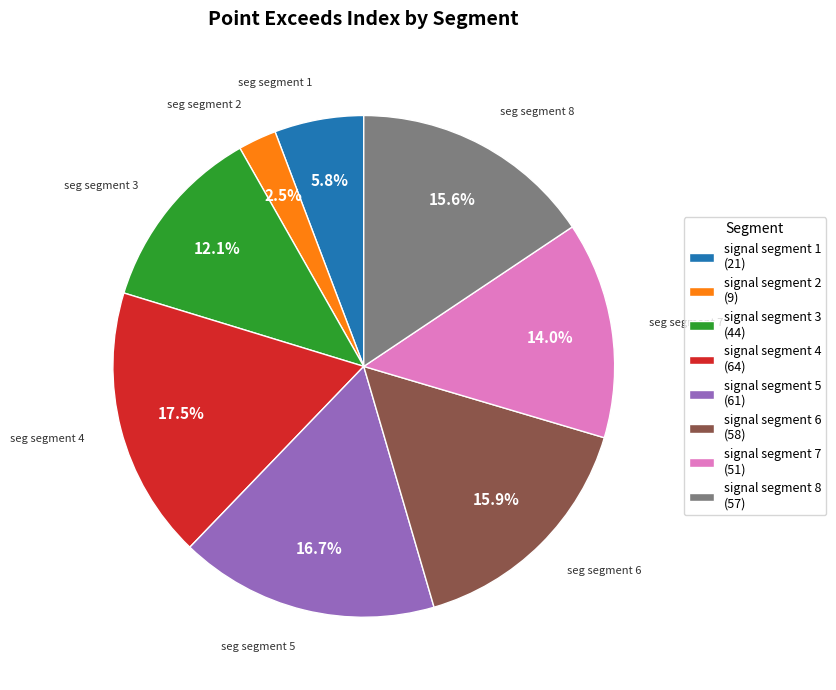

Does any single category account for the majority?

No